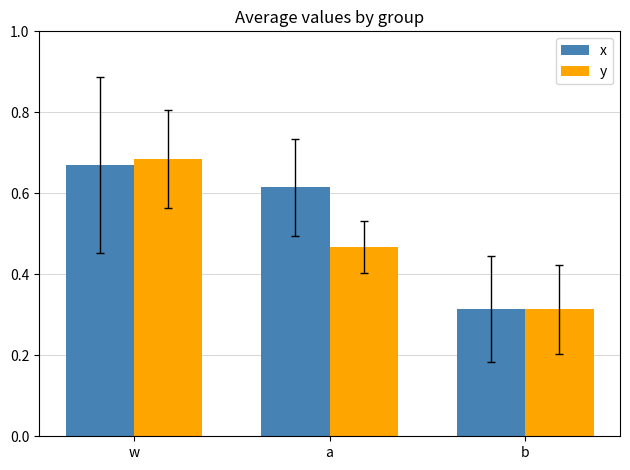

At which label is y closest to 0?

b